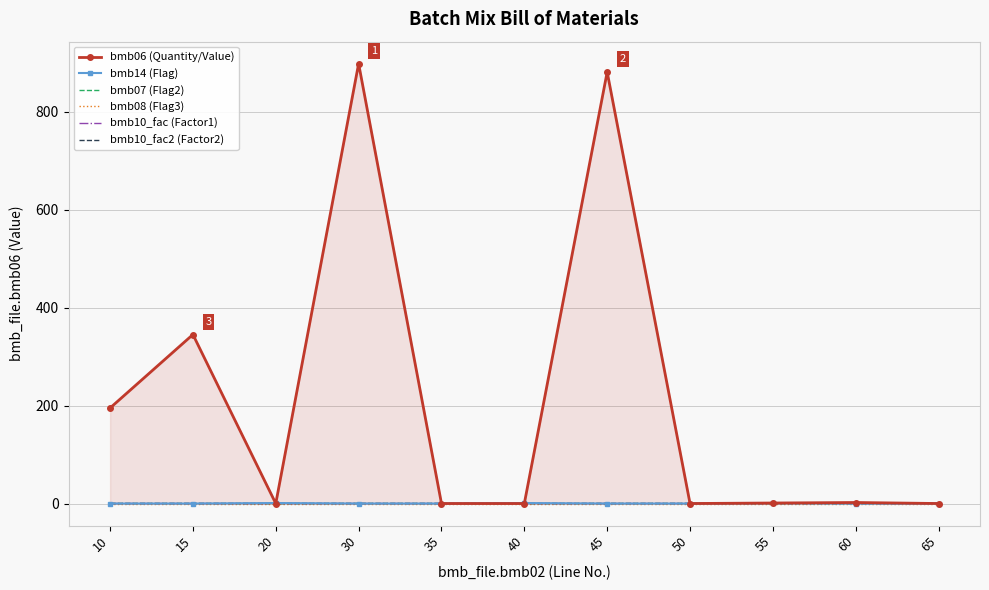

True or false: bmb07 (Flag2) has a value of 0.6 at 40.

False